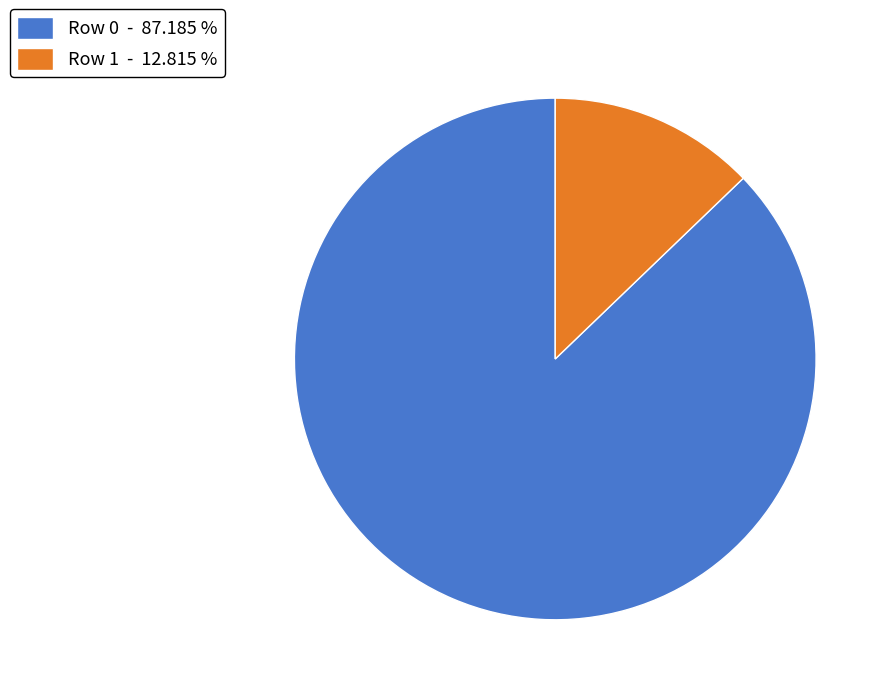

Which has a higher value, Row 1 - 12.815 % or Row 0 - 87.185 %?

Row 0 - 87.185 %